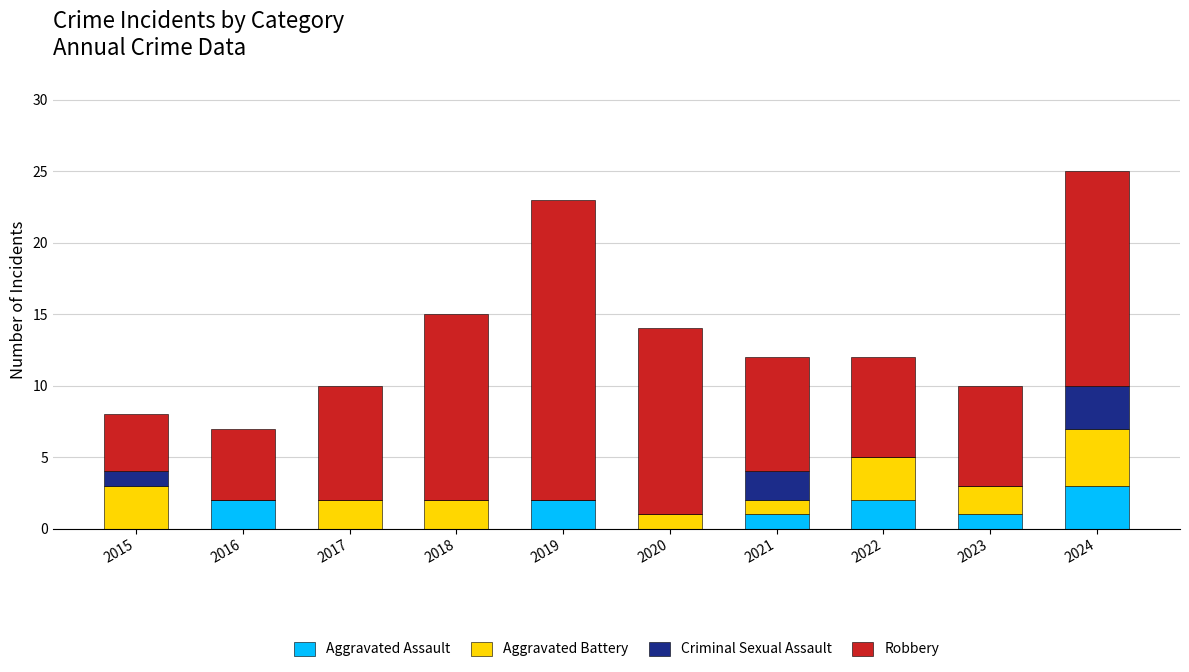

What is the total value across all series at 2024?

25